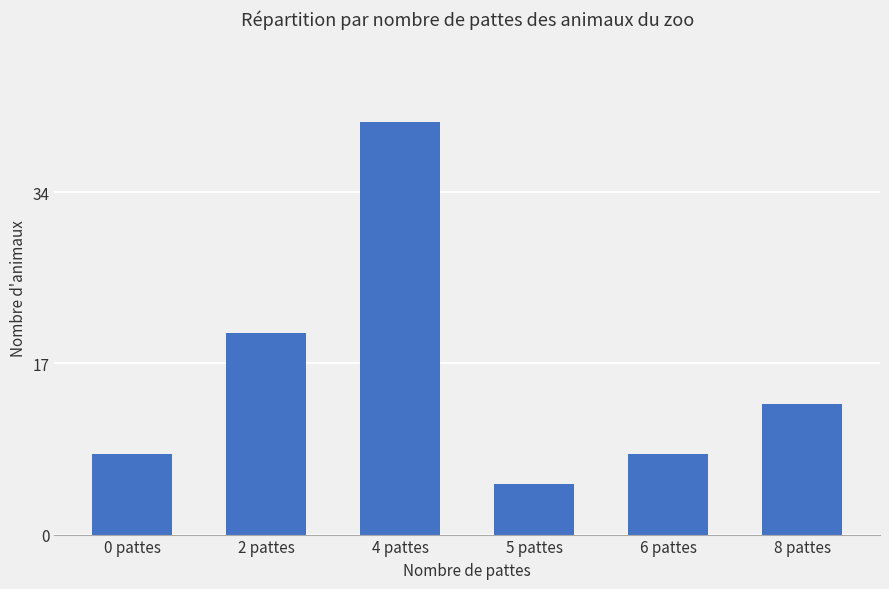

The chart shows a value of 41 at 4 pattes. True or false?

True